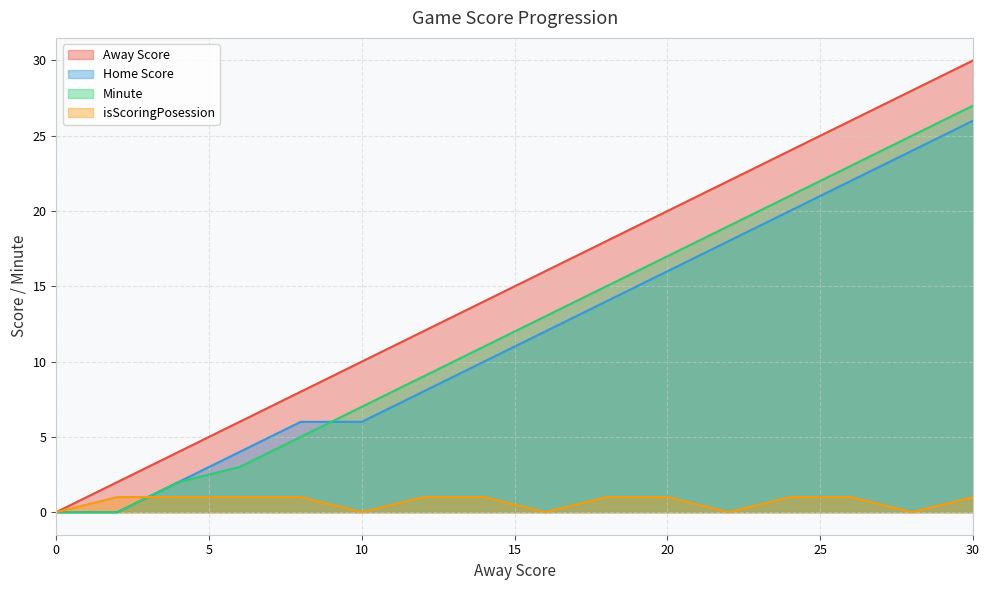

At which category is the sum across all series the highest?

30